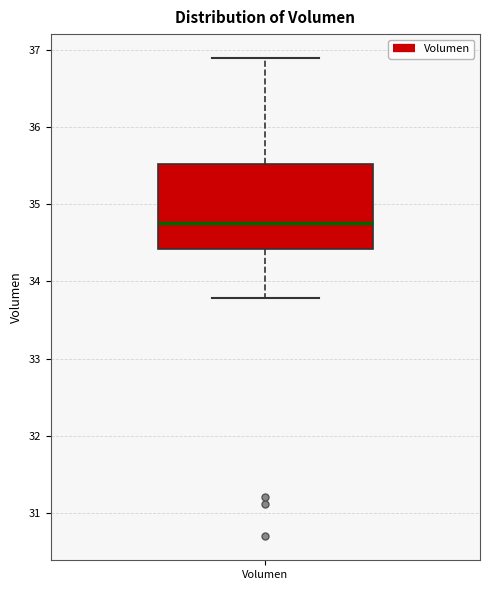

Where is the lower edge of the box for Volumen on the y-axis? The values are not printed on the chart, so give them approximately, as read against the axis.

34.4